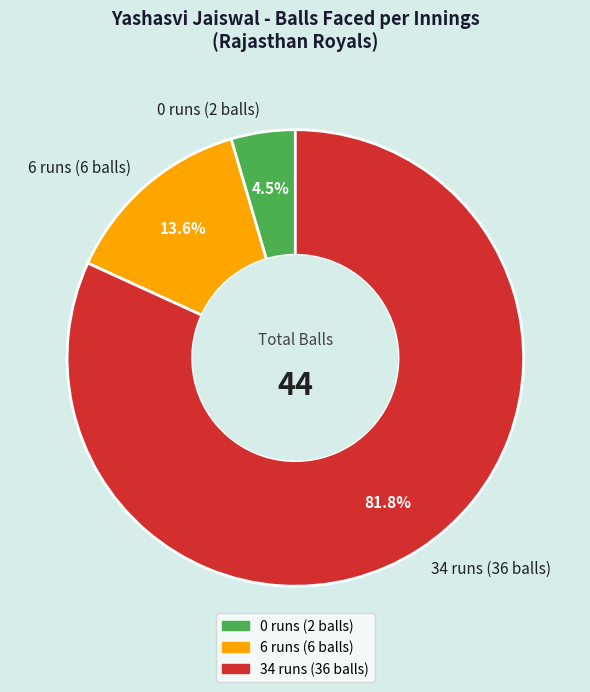

The 34 runs (36 balls) slice represents 82% of the pie. True or false?

True